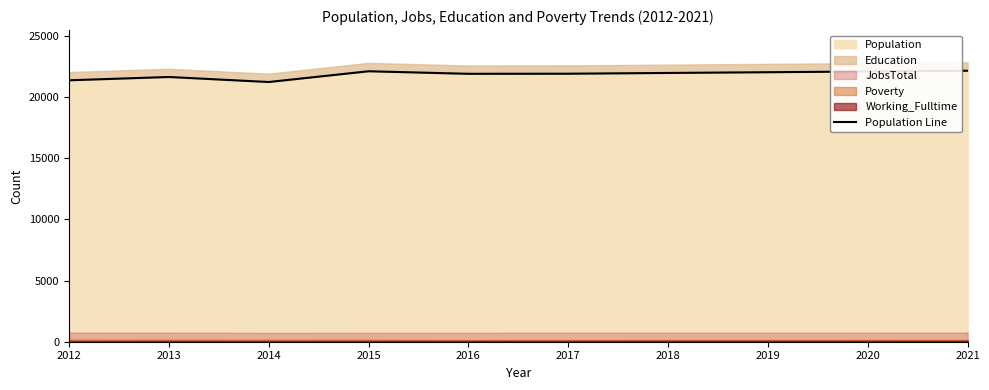

How many points are lower than both their immediate neighbors (excluding endpoints)?

2